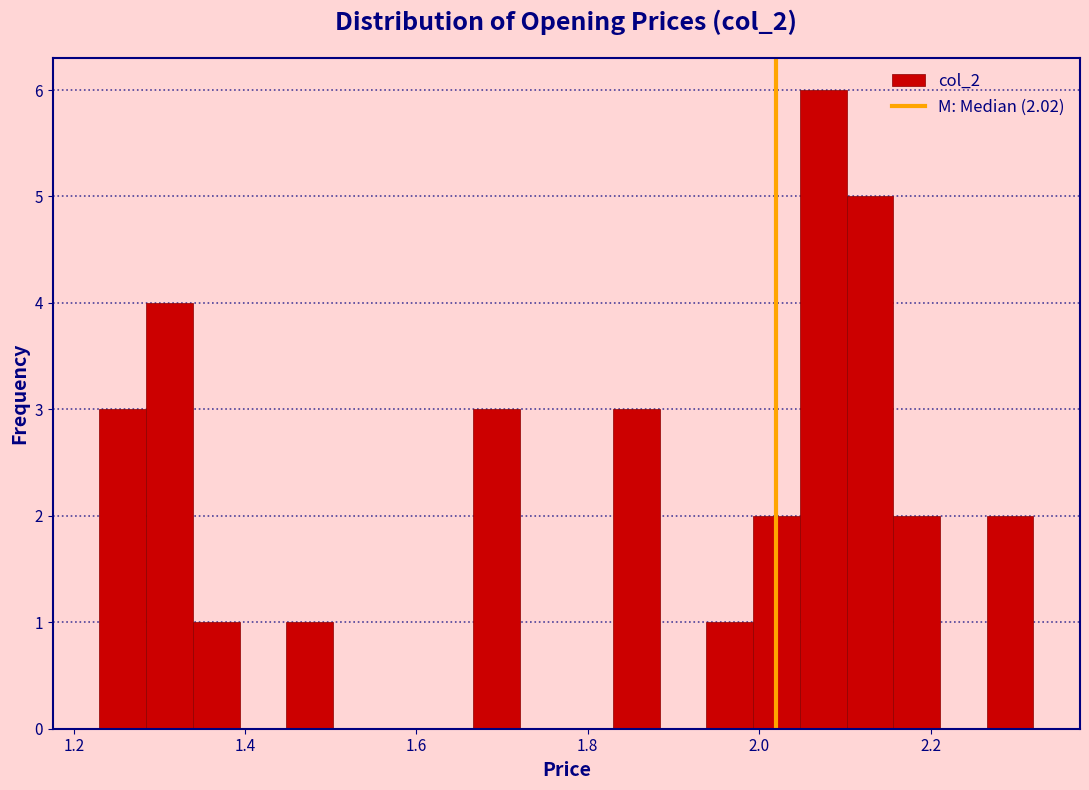

Read against the x-axis, roughly where is the centre of the tallest bar?

2.08